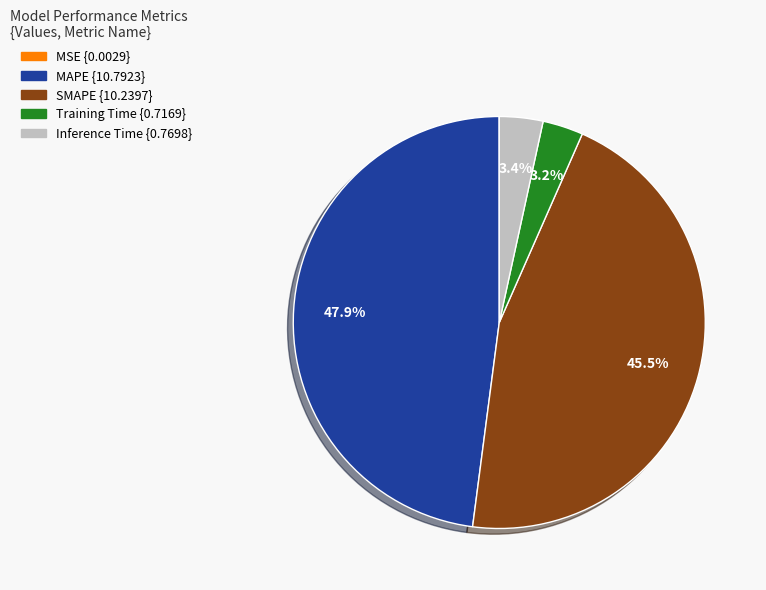

What percentage is NOT represented by MAPE?

52.1%